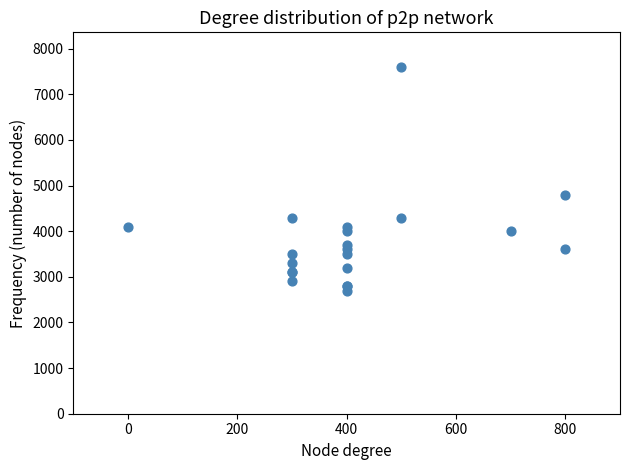

What Y value in the scatter plot is closest to 5150?

4800